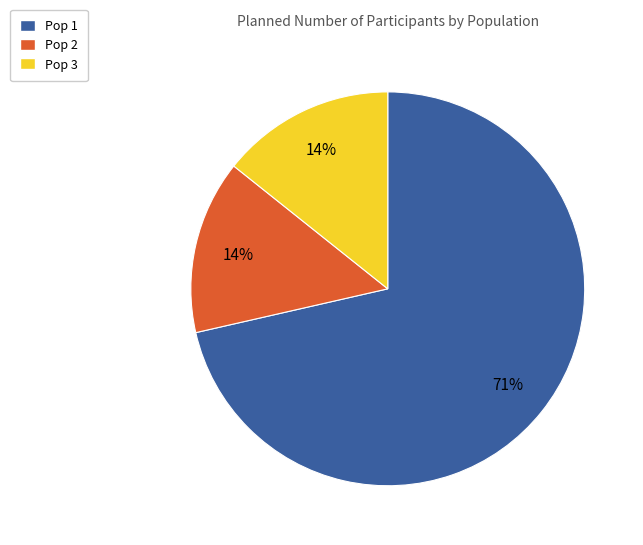

How many slices are in this pie chart?

3